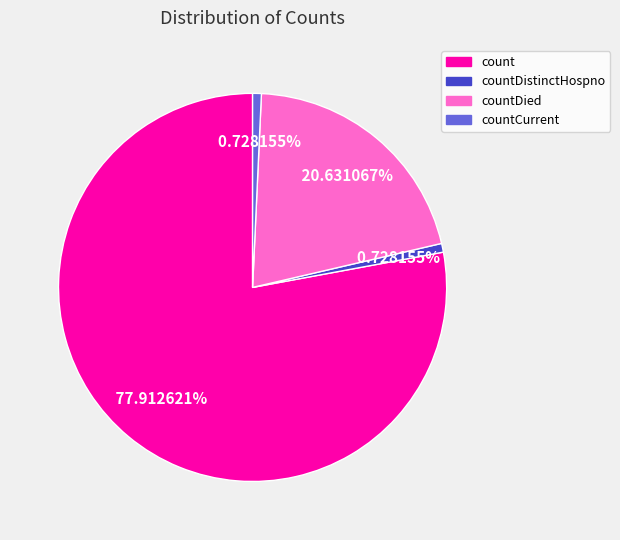

Does any single category account for the majority?

Yes